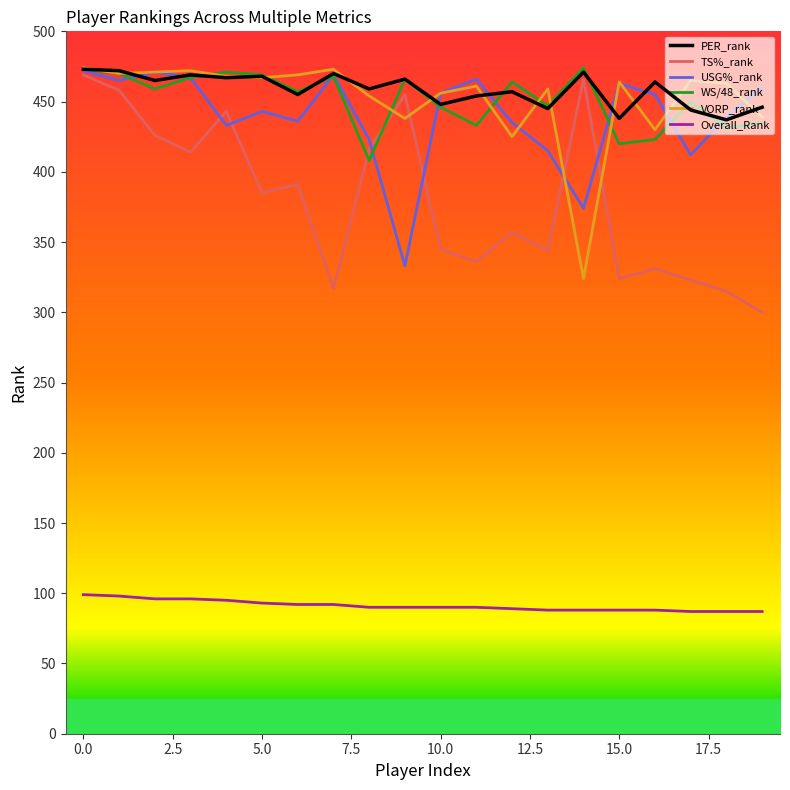

Which series has the largest total across all categories?

PER_rank